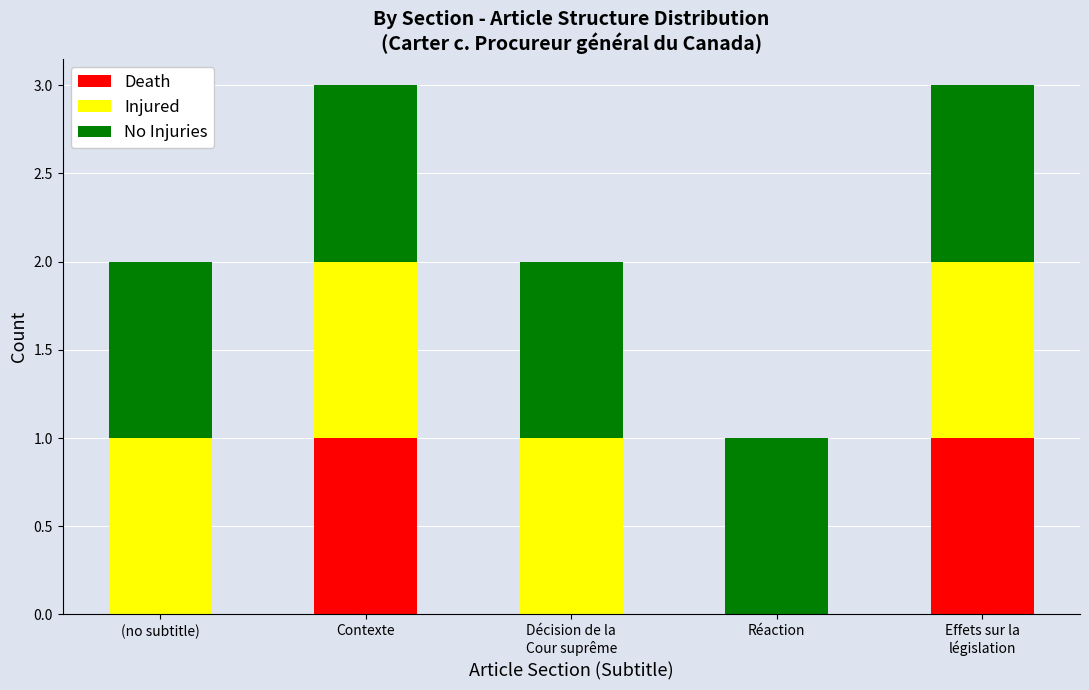

The value of Death at (no subtitle) is 0. True or false?

True